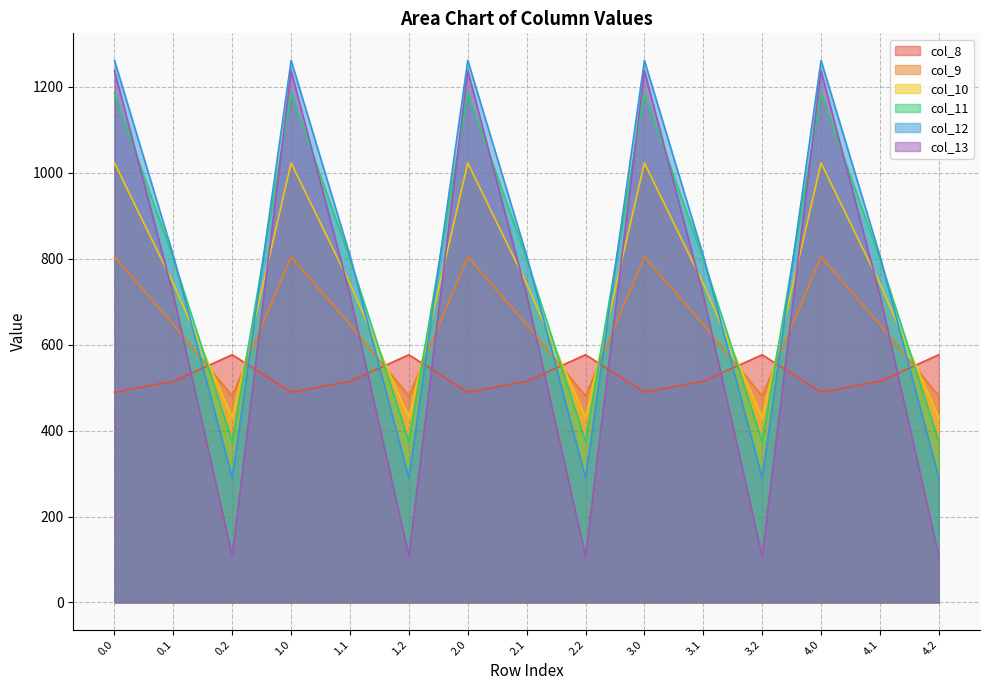

Where do col_8 and col_11 first cross each other?

0.1 and 0.2